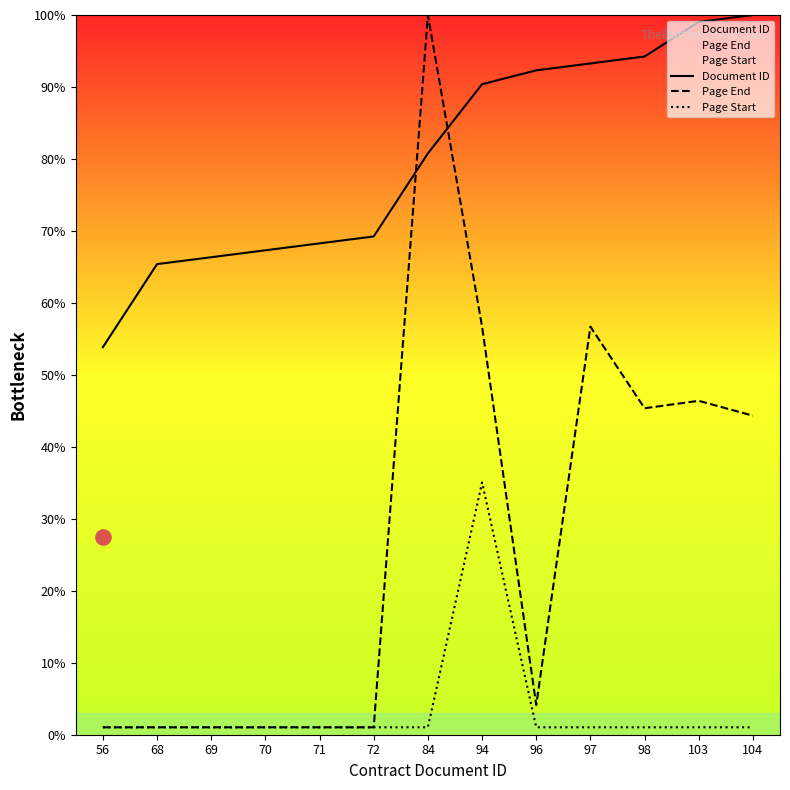

Which series has the widest spread of Y values?

Page End